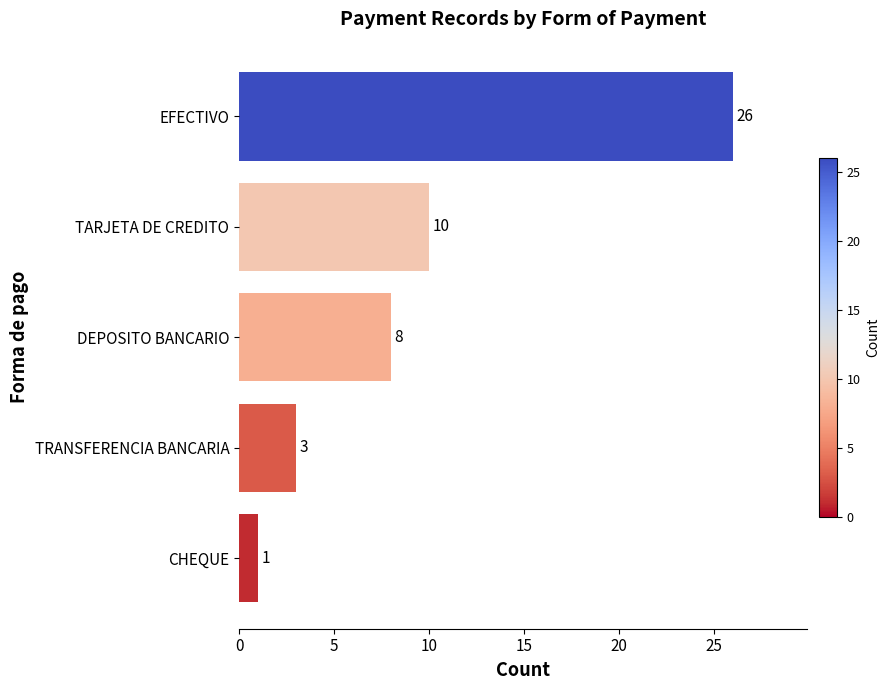

What is the difference between the second highest and minimum values?

9